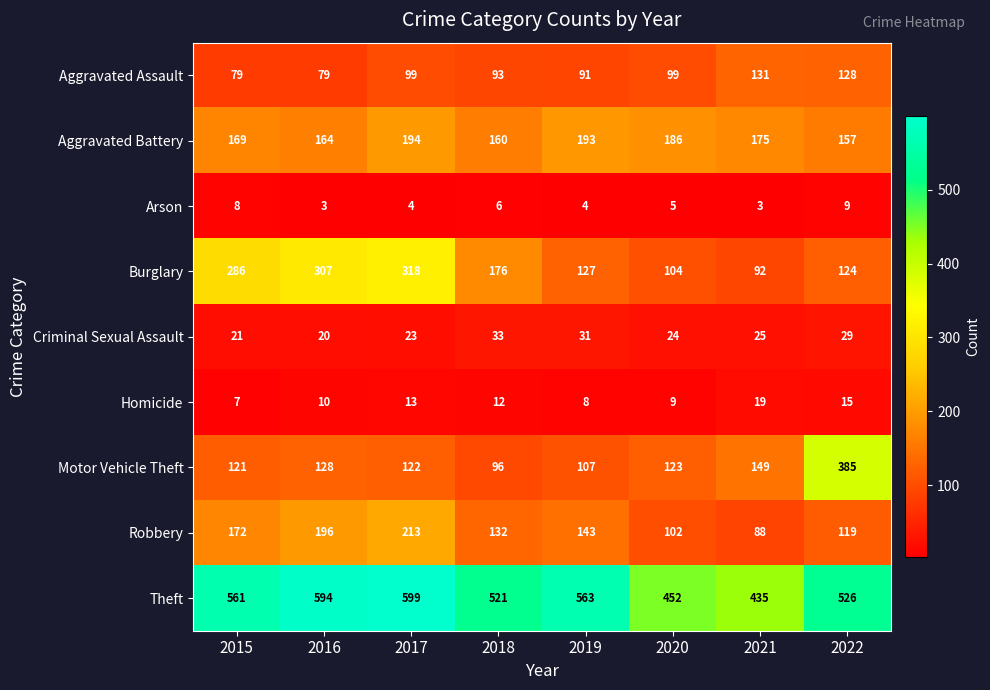

Rank the series by their maximum value, from lowest to highest.

Arson, Homicide, Criminal Sexual Assault, Aggravated Assault, Aggravated Battery, Robbery, Burglary, Motor Vehicle Theft, Theft